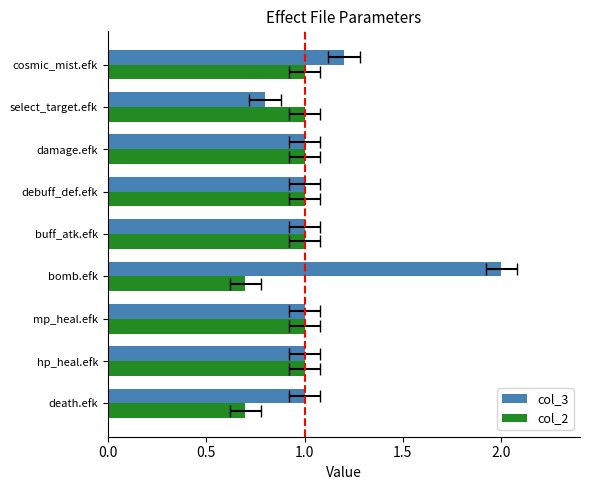

Count the number of categories in the chart.

9